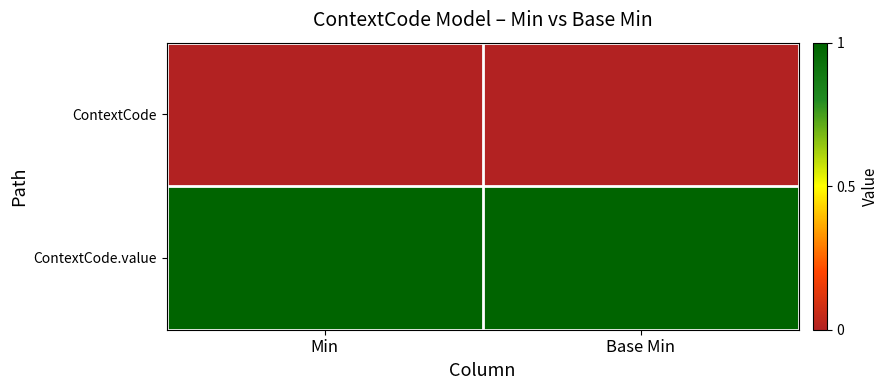

Reading left to right, what are all the values shown in this chart?

ContextCode: Min=0	Base Min=0
ContextCode.value: Min=1	Base Min=1